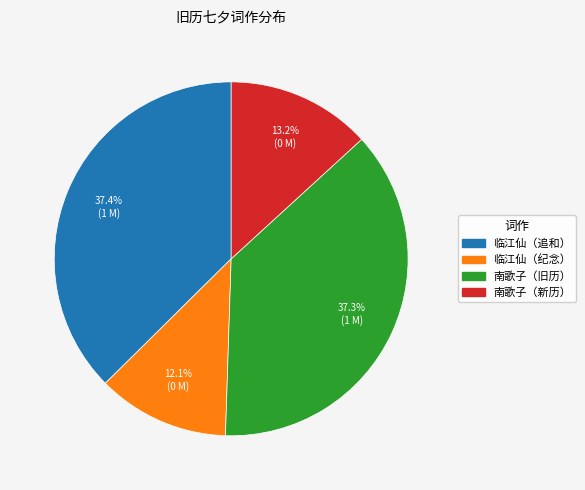

Is there a majority slice in this chart?

No